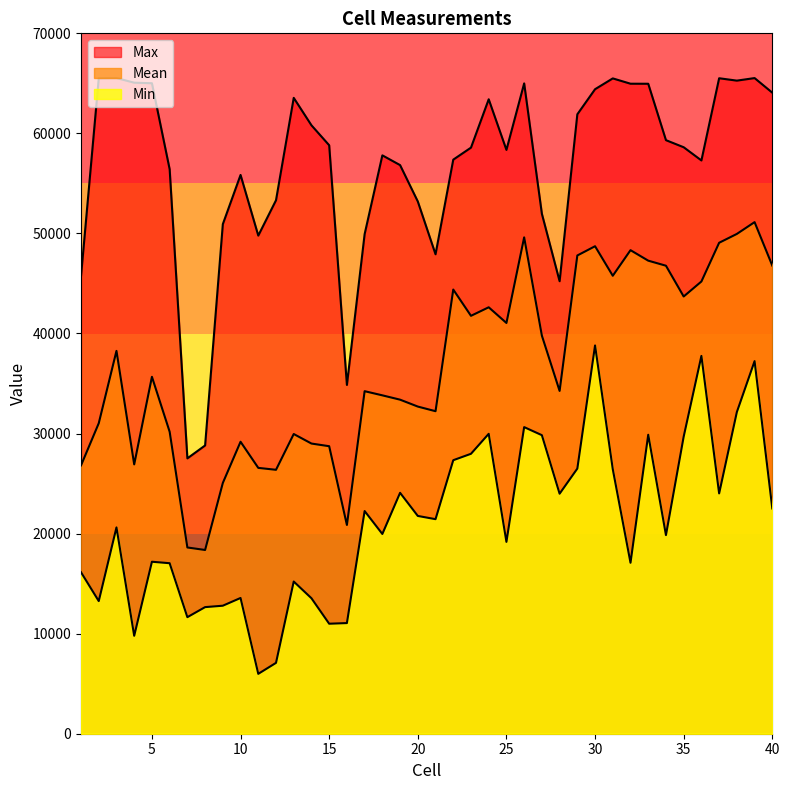

At which category does Min reach its first local valley?

2